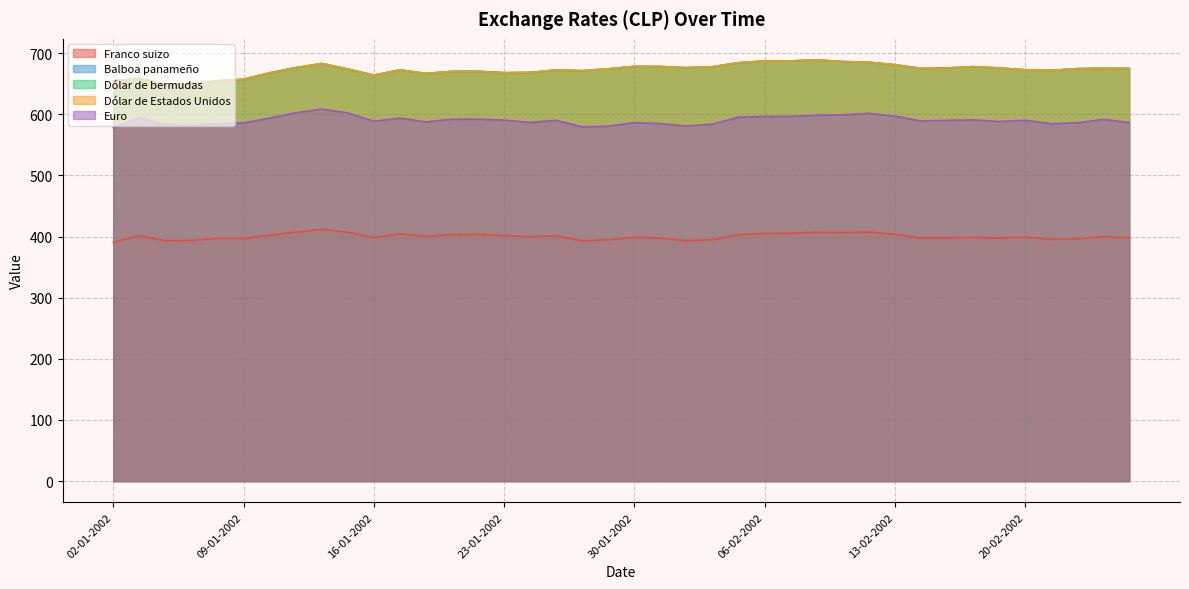

Read the Dólar de bermudas value at 26-02-2002.

675.0